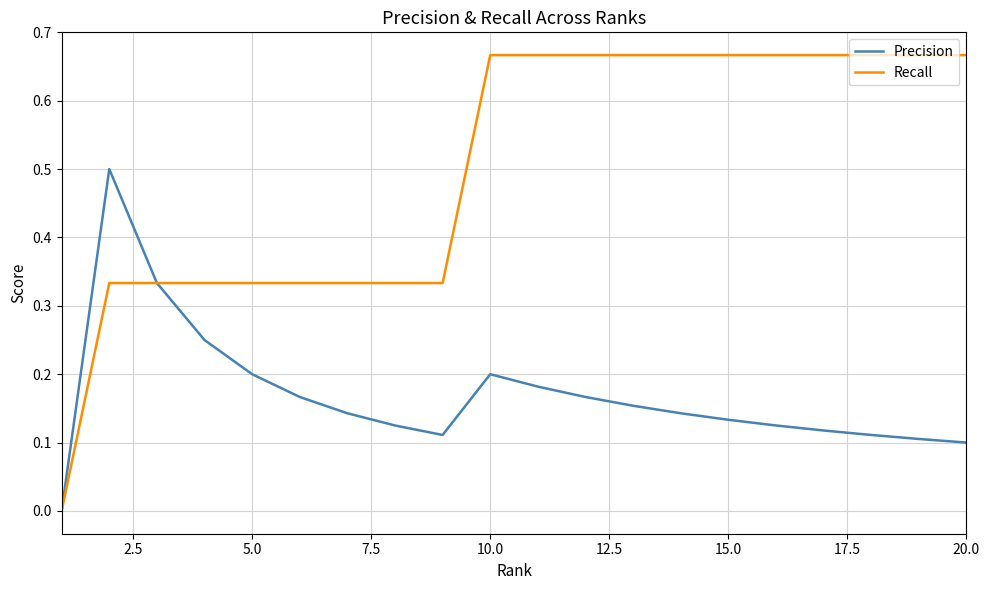

Which series has the largest range (max minus min)?

Recall